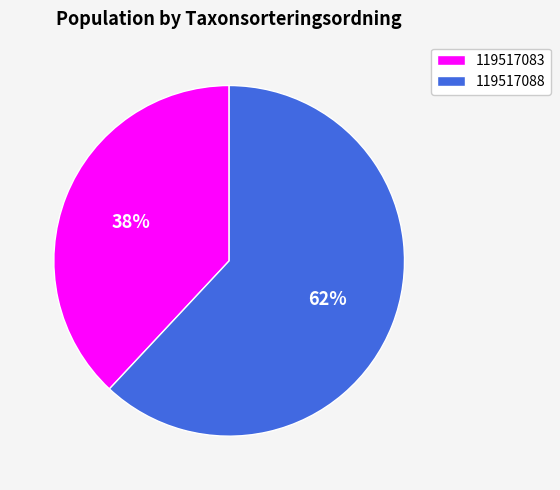

To the nearest percent, what percentage of the pie is 119517083?

38%